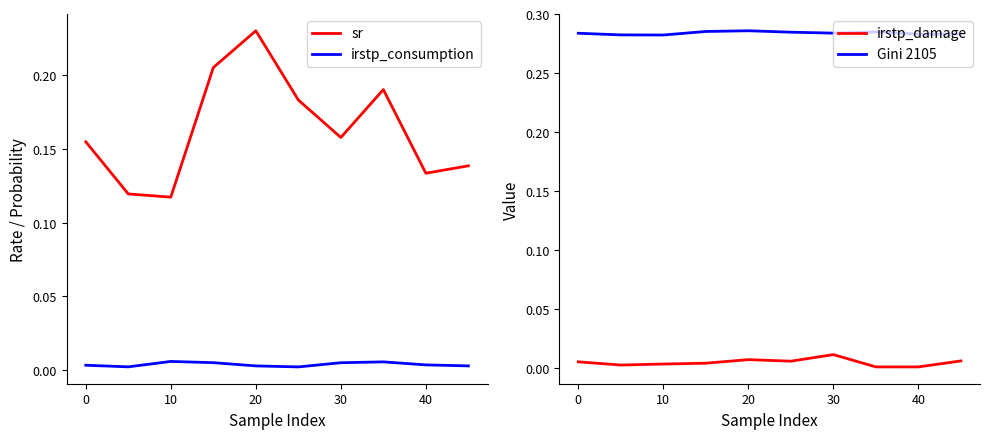

Which category has the highest value in the sr series?

20